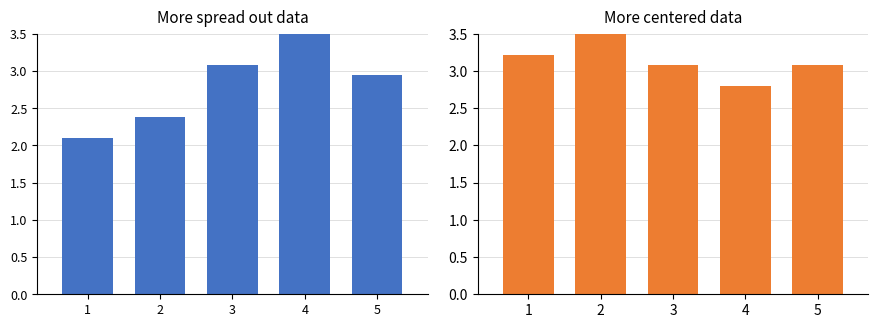

What is the value of the Prices (Day1-Day5) bar at the 2nd from the left?

2.4